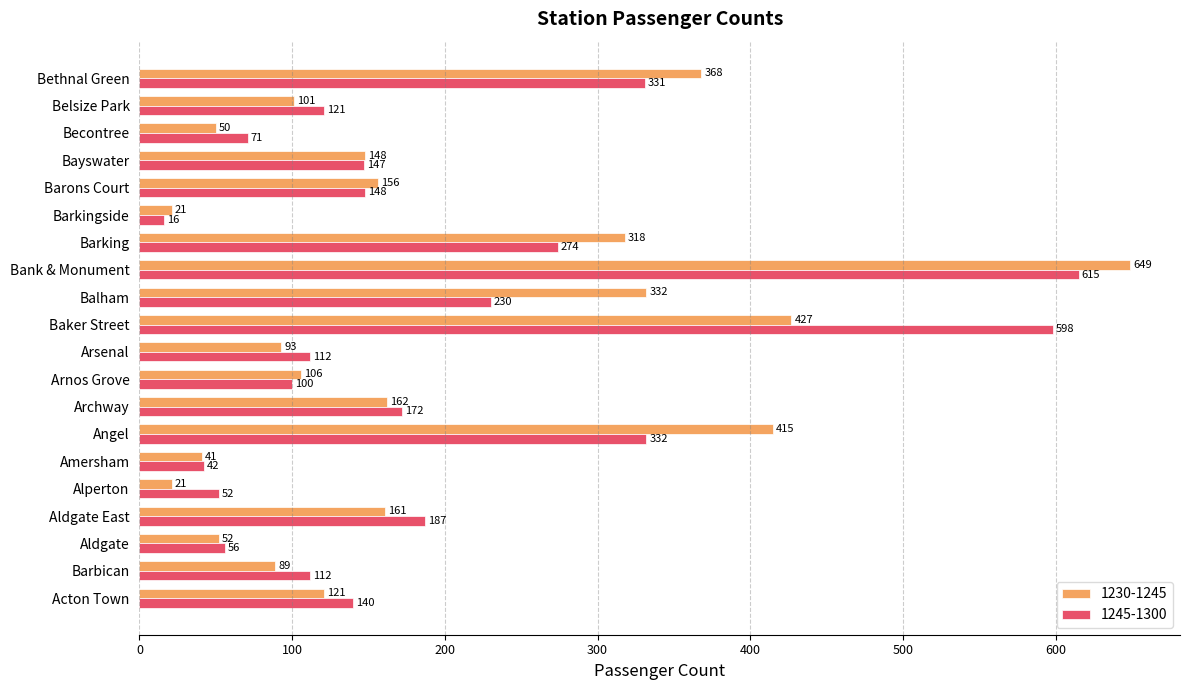

The value of 1245-1300 at Angel is 546. True or false?

False